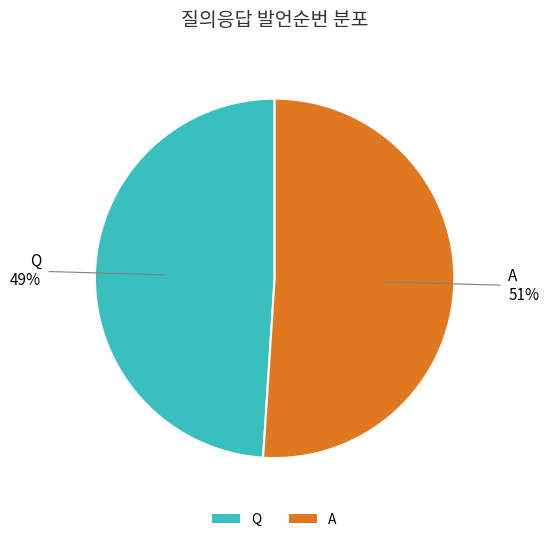

Which has a higher value, Q or A?

A